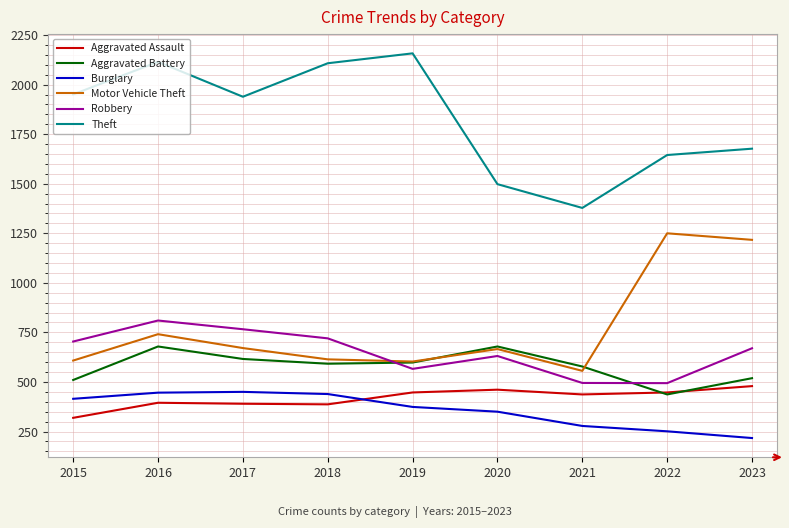

What is the minimum value shown in the chart?

217